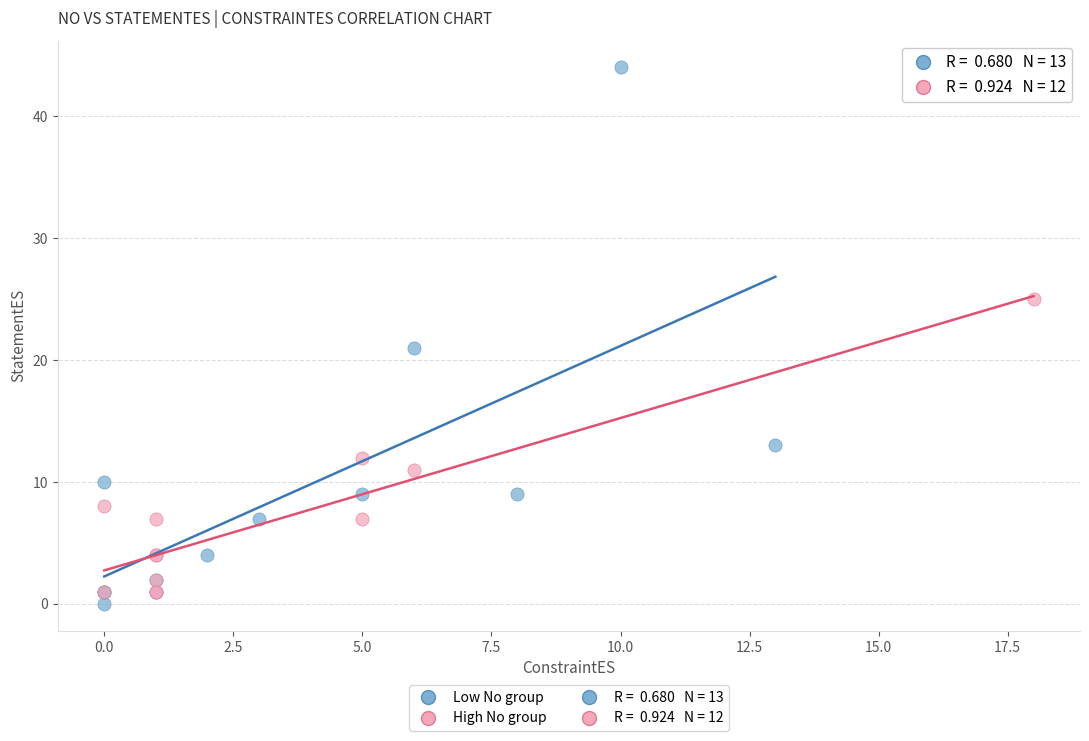

Which series reaches the maximum Y coordinate?

Low No group